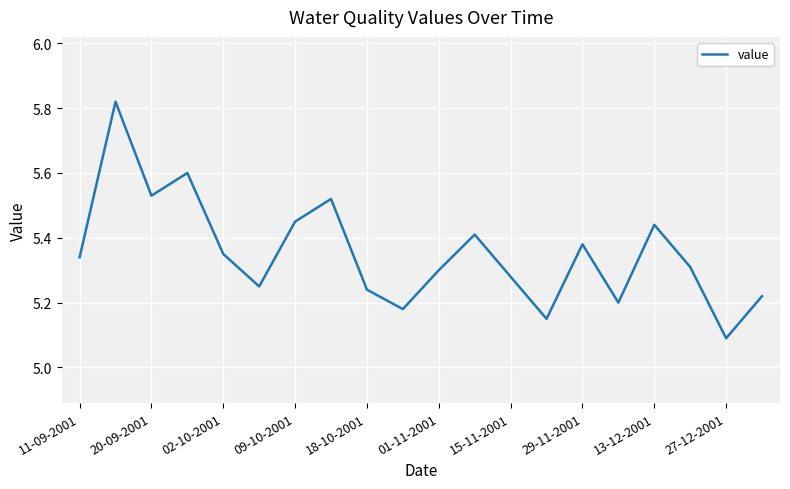

What is the difference between the maximum and minimum values?

0.7